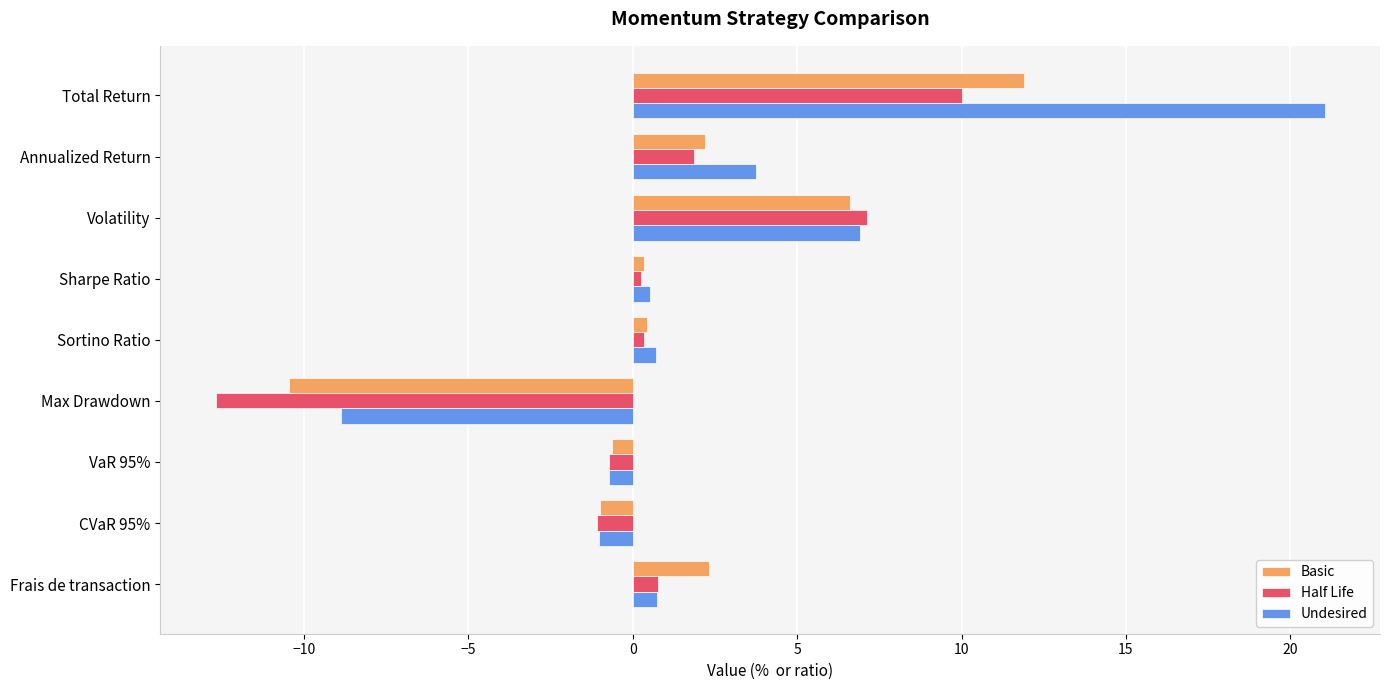

What is the spread (max minus min) of values at Total Return?

11.0